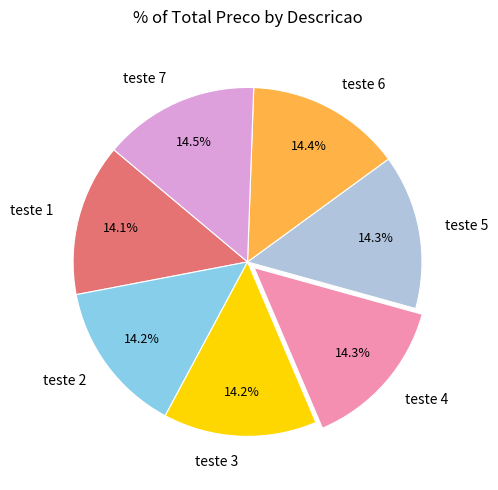

True or false: teste 1 accounts for 14% of the total.

True